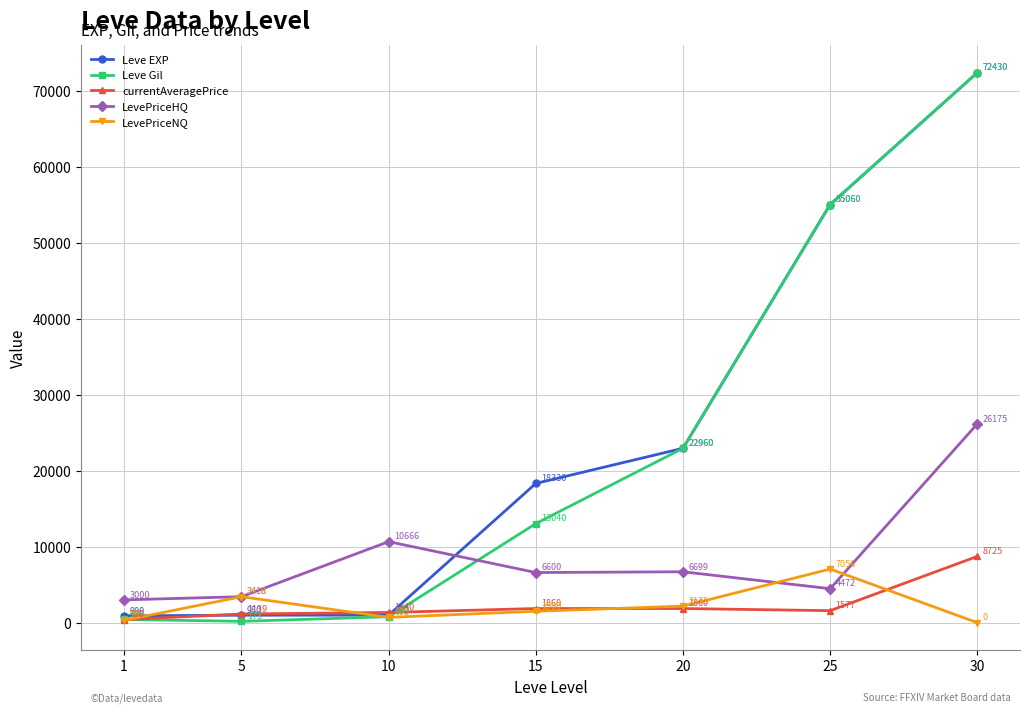

The value of currentAveragePrice at 1 is 399.3. True or false?

True